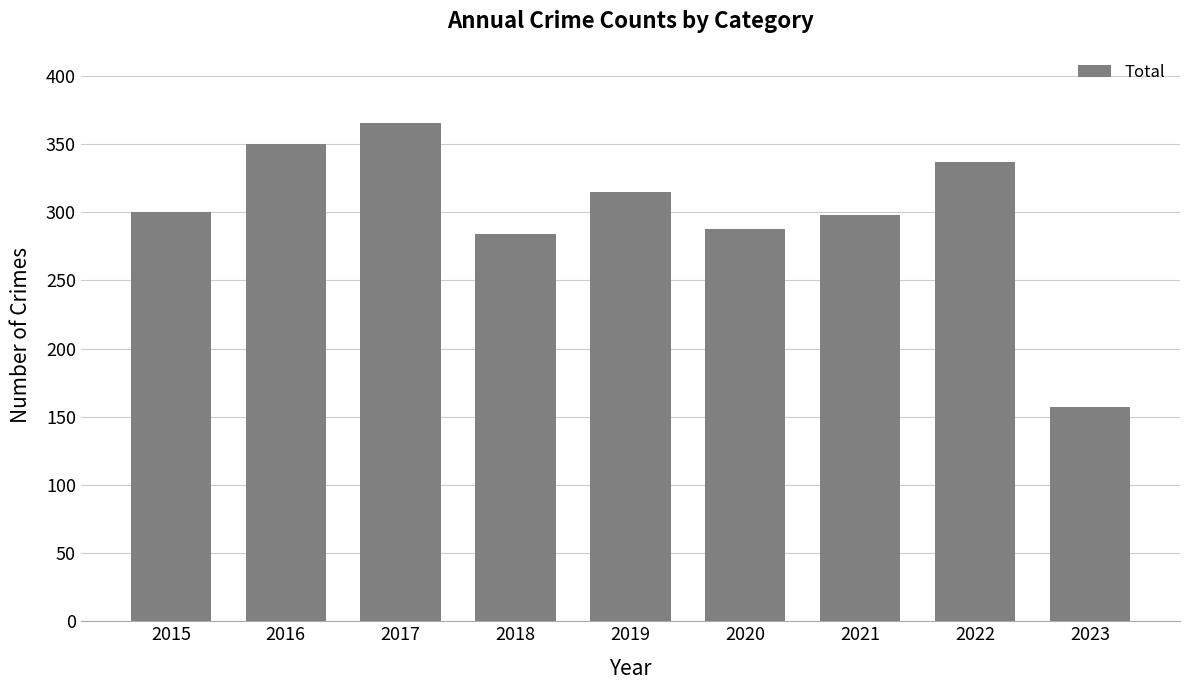

What is the minimum value shown in the chart?

157